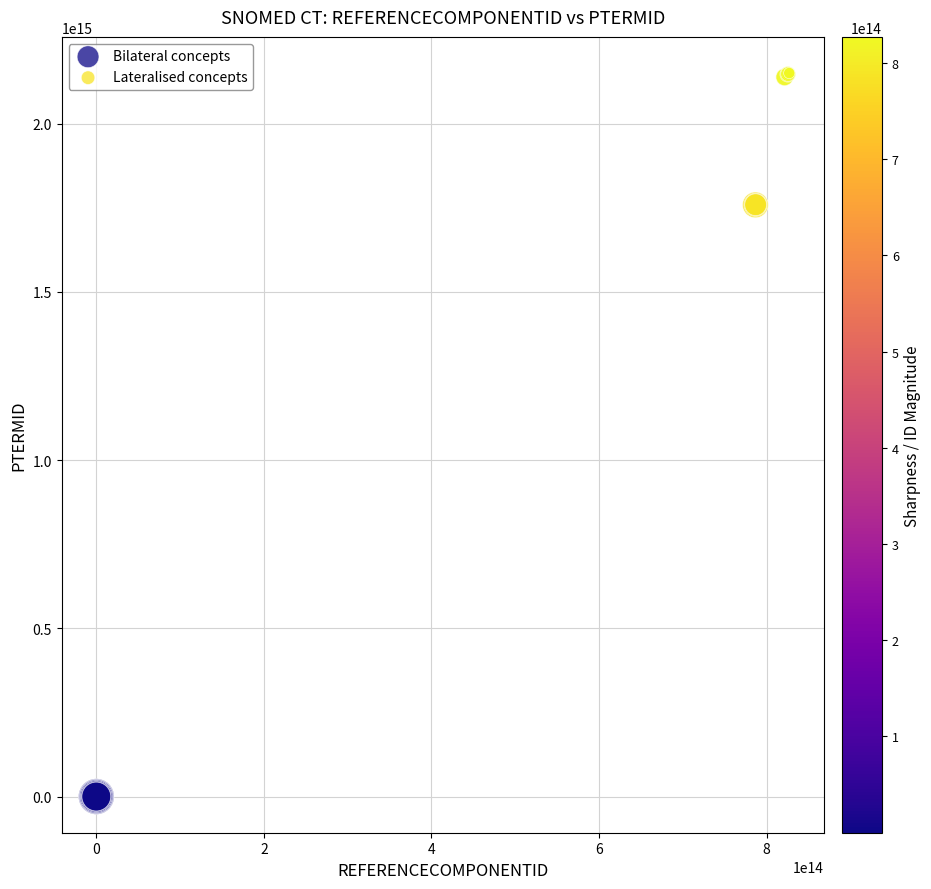

Which series has the largest Y range (max minus min)?

Lateralised concepts